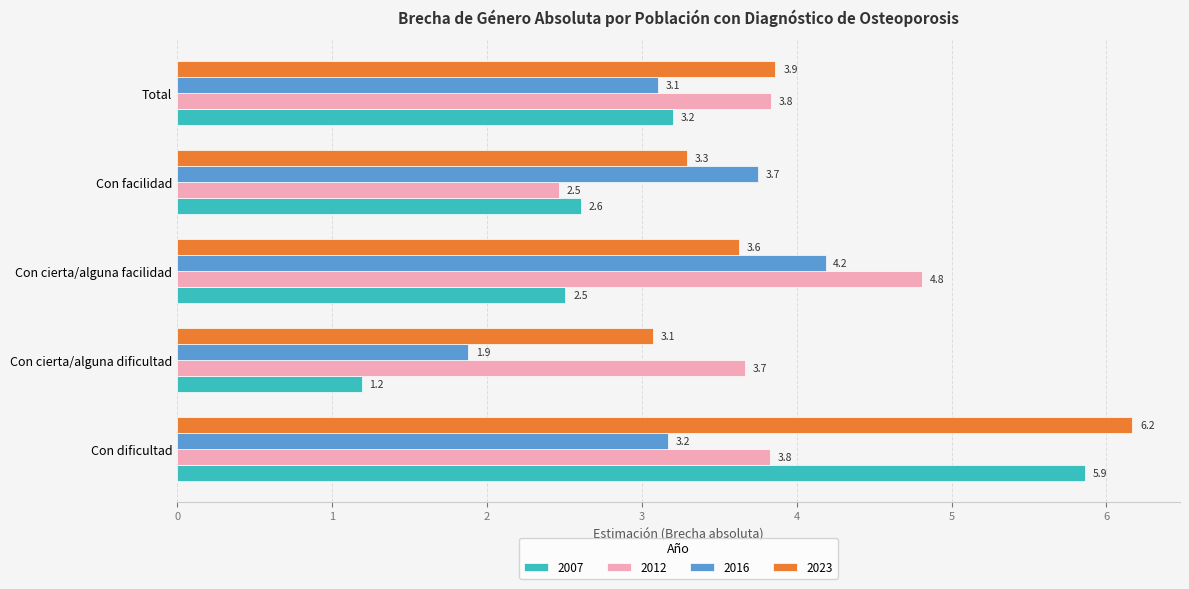

Which series has the widest spread of values?

2007